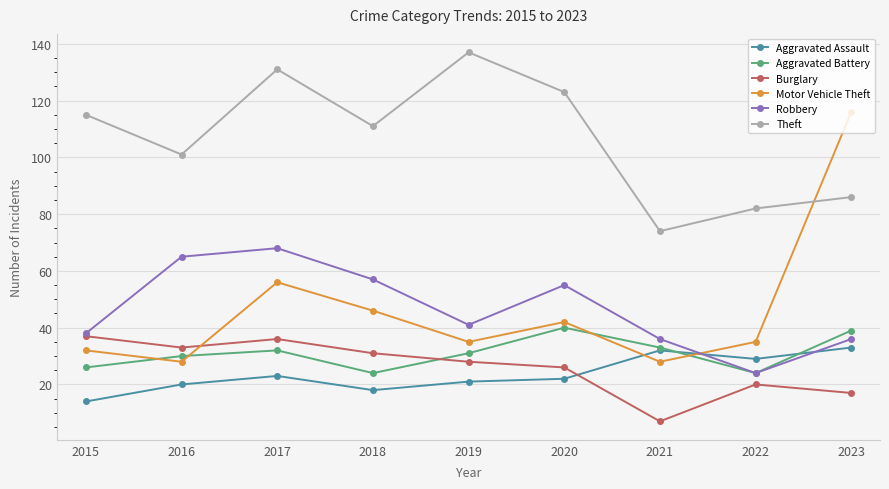

What is the minimum value for Burglary?

7